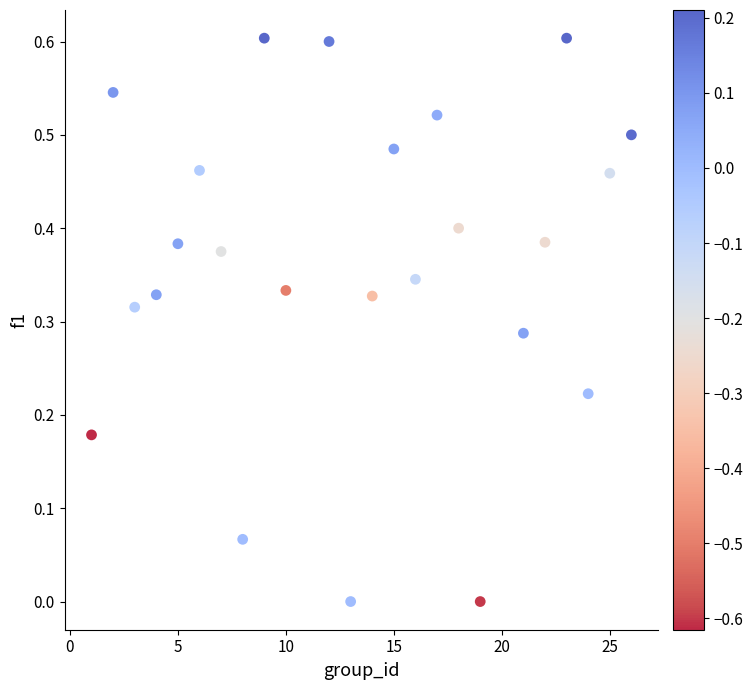

What is the range of Y values (max minus min)?

0.6